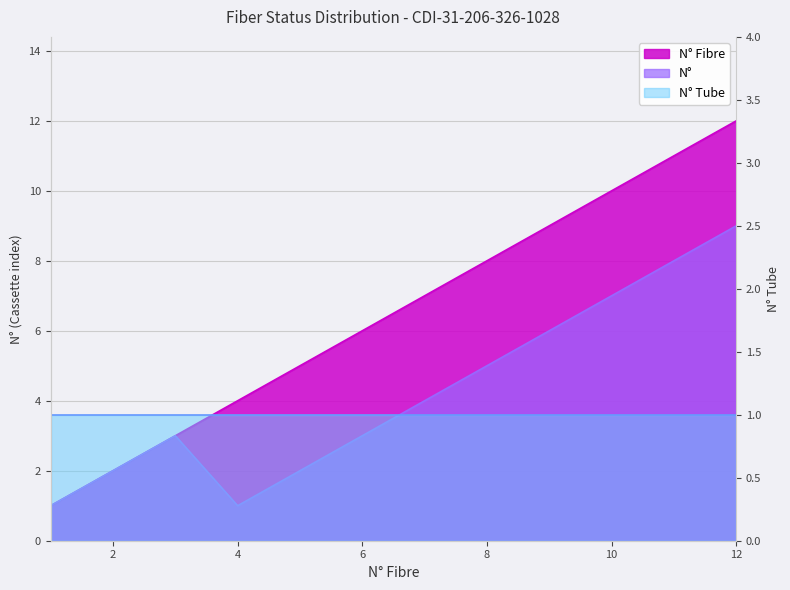

How many values in the N° Fibre series are below 7?

6